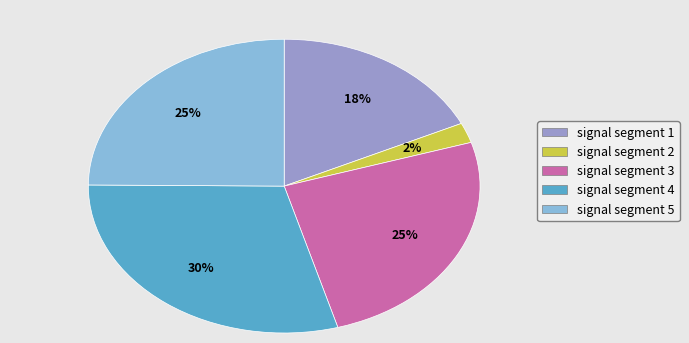

Is signal segment 1 the majority of the pie?

No